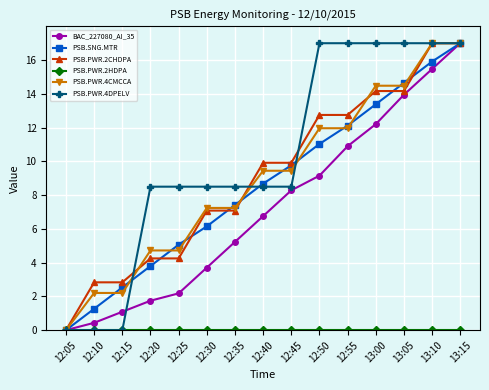

How many data points in PSB.SNG.MTR are less than 8?

7